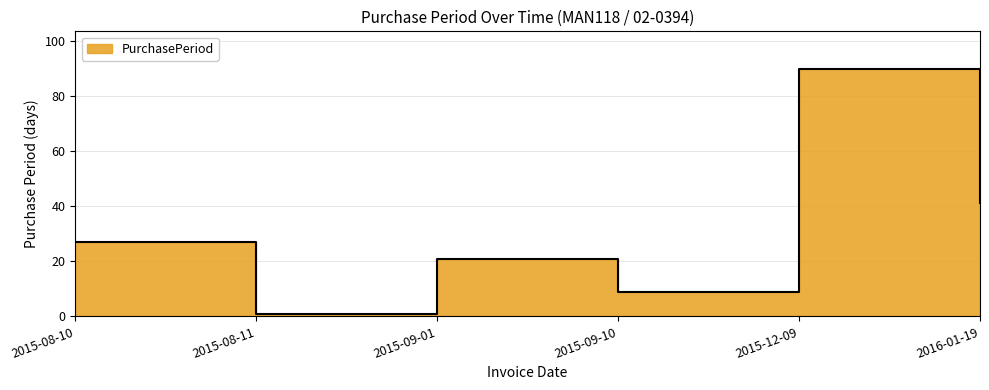

What is the maximum value shown in the chart?

90